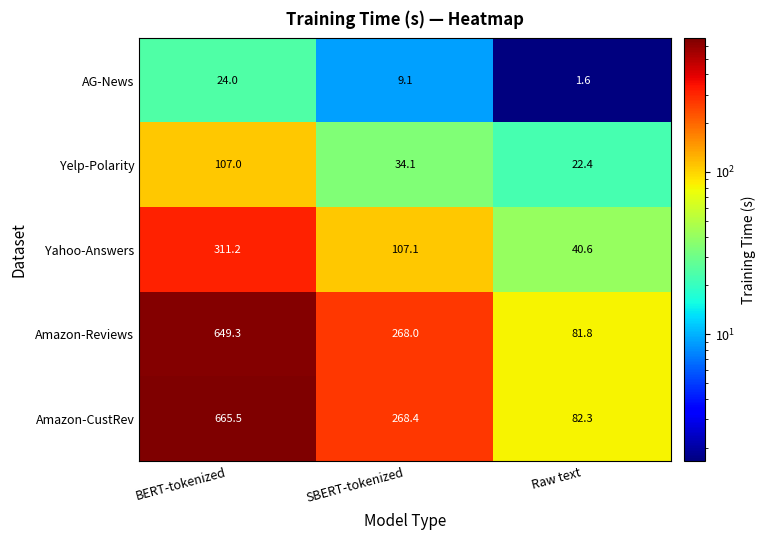

How many categories are shown in the chart?

3